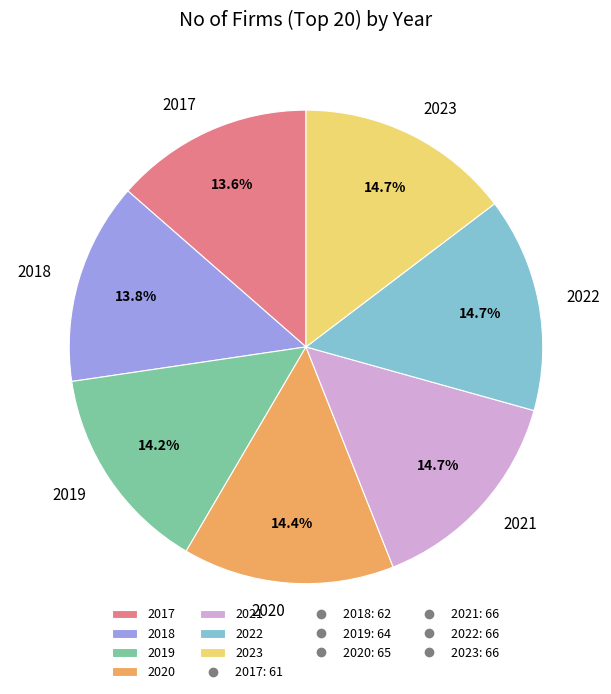

To the nearest percent, what is the average slice percentage?

14%